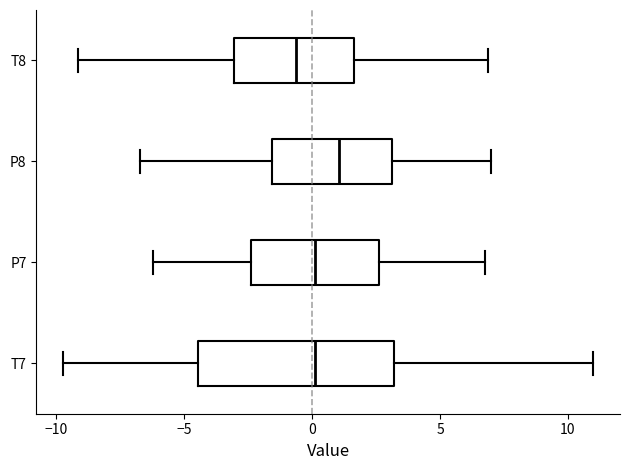

Comparing the boxes themselves (not the whiskers), which one is the widest?

T7